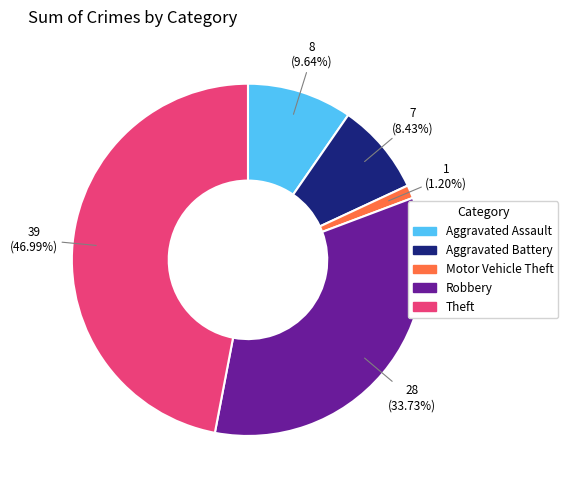

Is the sum of Motor Vehicle Theft and Aggravated Battery greater than half?

No